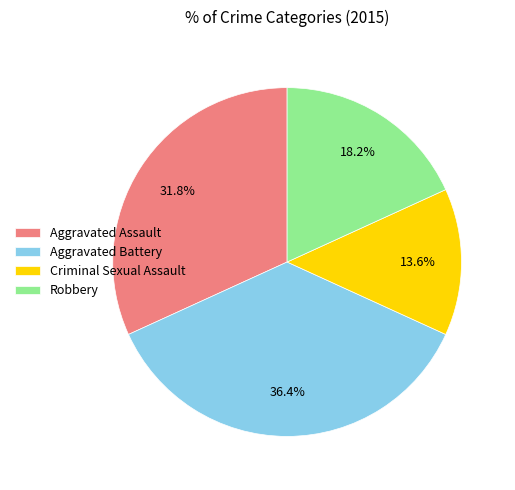

What percentage is the Aggravated Battery slice, to the nearest percent?

36%